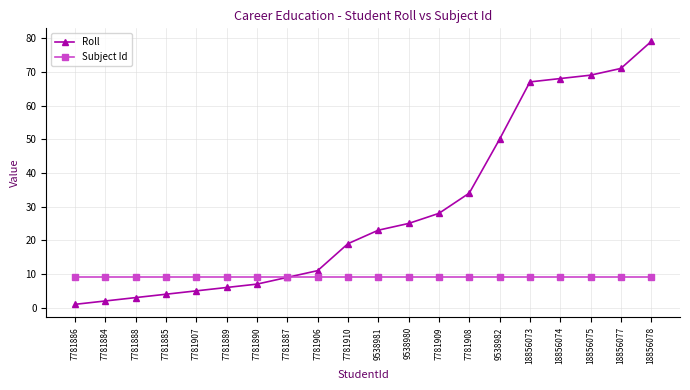

What is the label of the 7th point from the left?

7781890